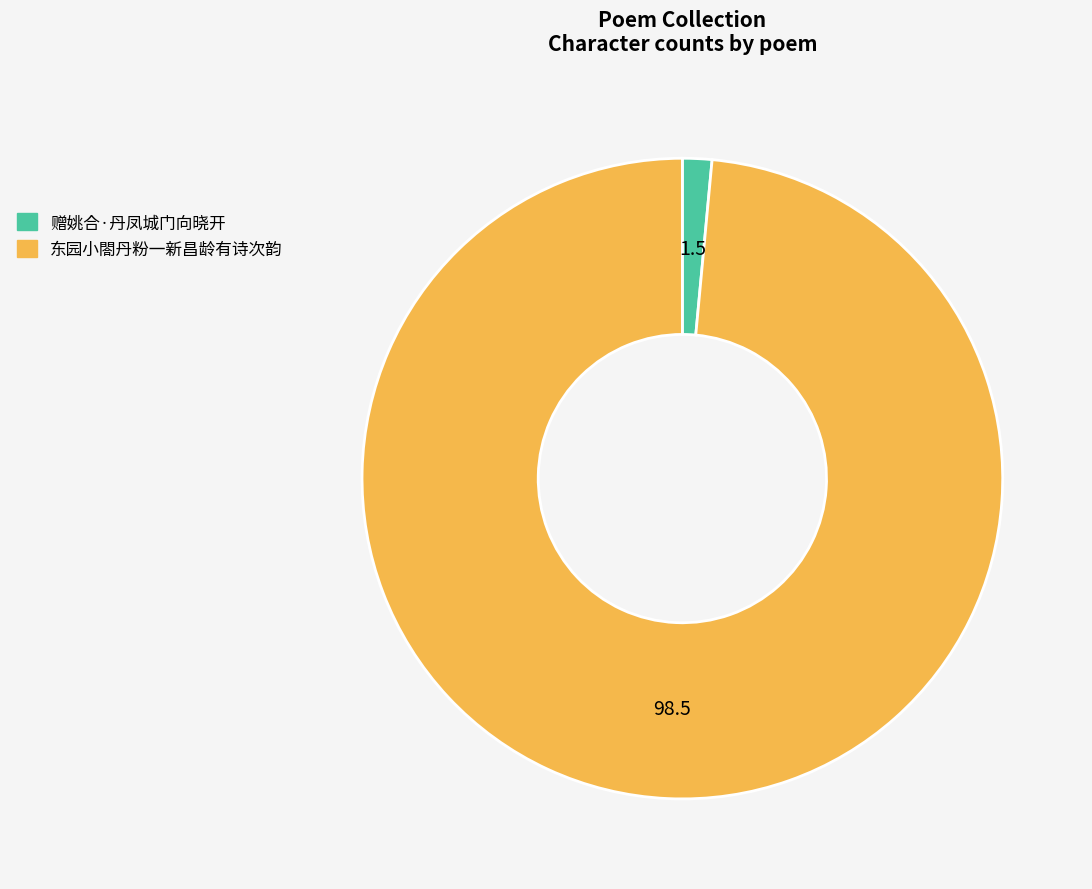

Does 赠姚合·丹凤城门向晓开 account for over 50% of the chart?

No